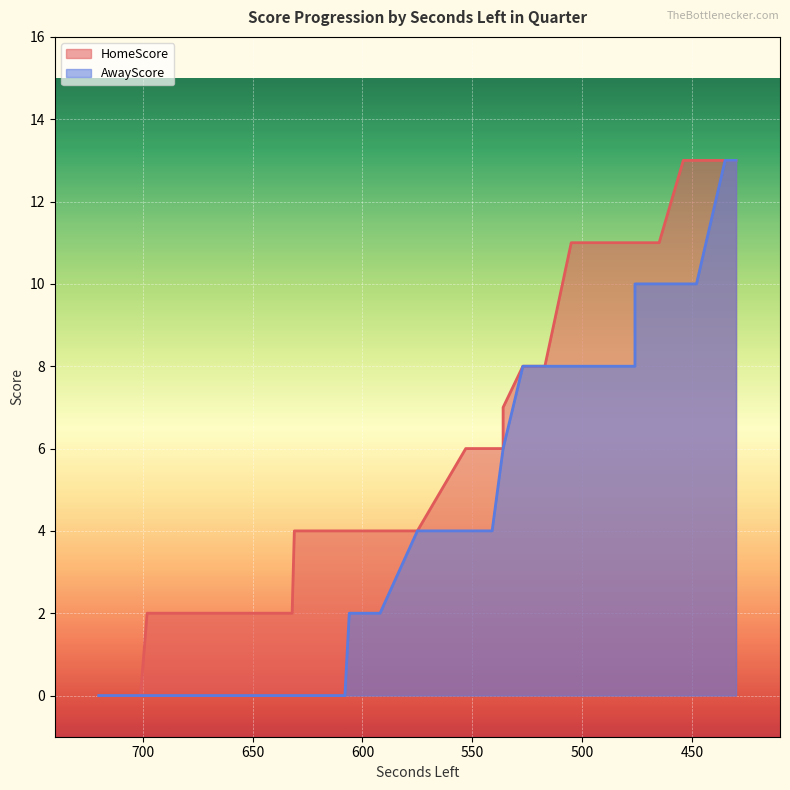

The AwayScore series shows -4 at 707. True or false?

False